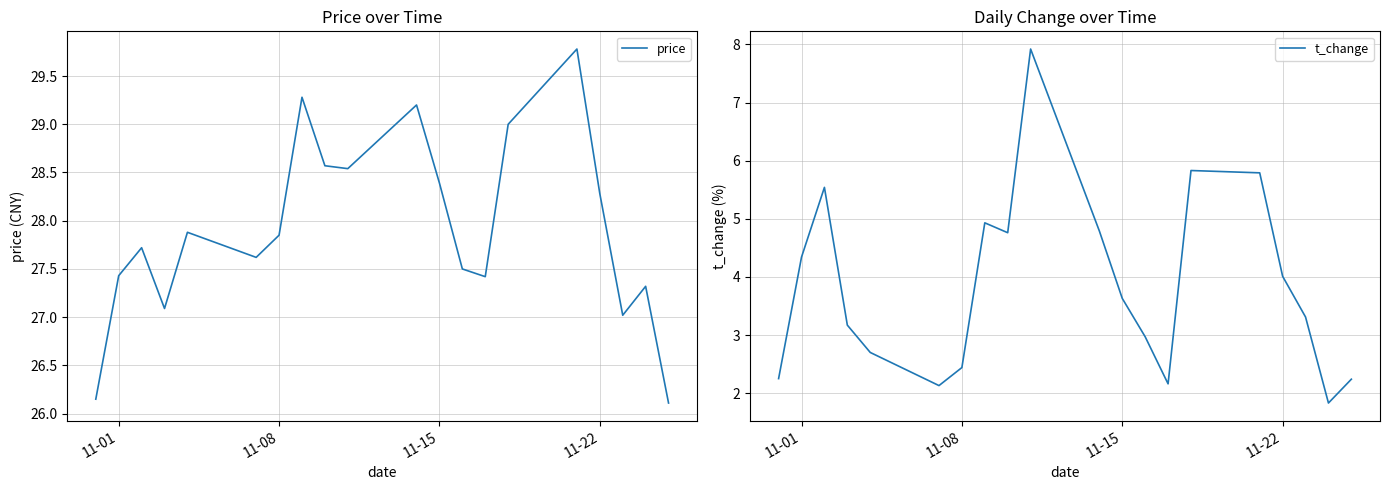

Is it true that price equals 28.3 at 11-22?

True